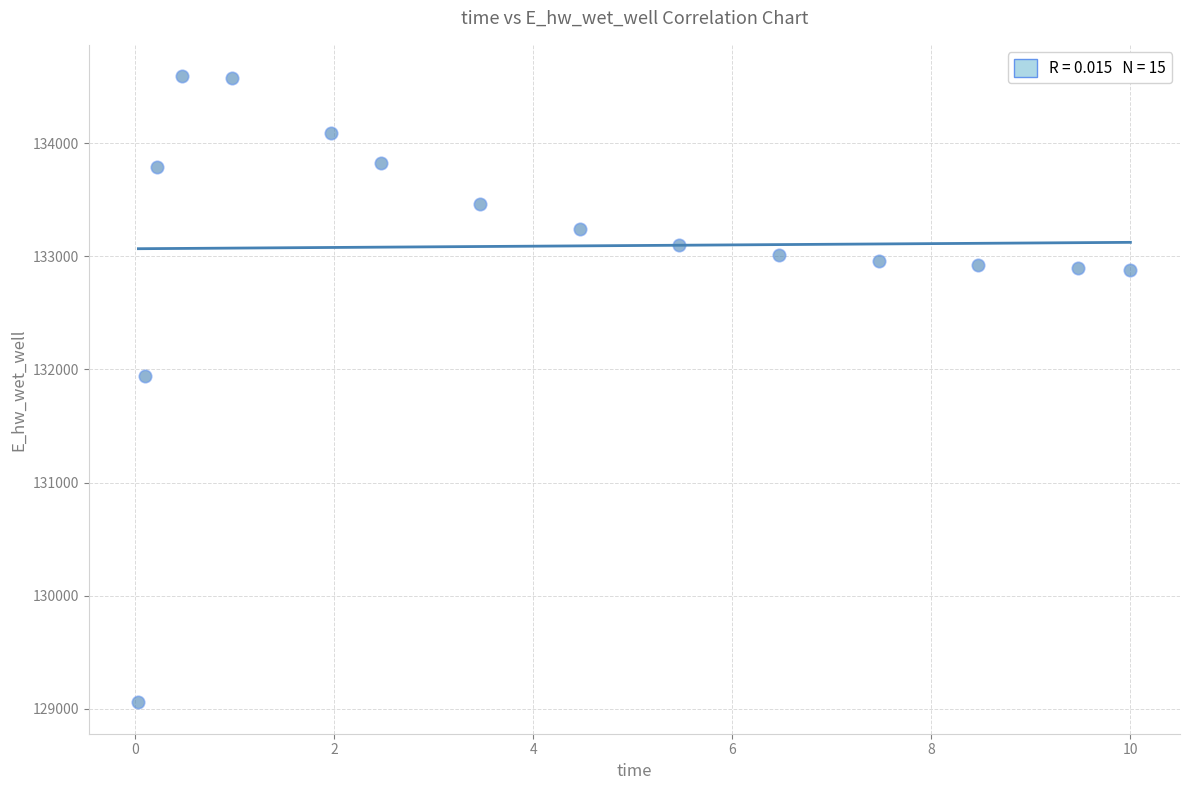

What Y value in the scatter plot is closest to 131824?

131944.6